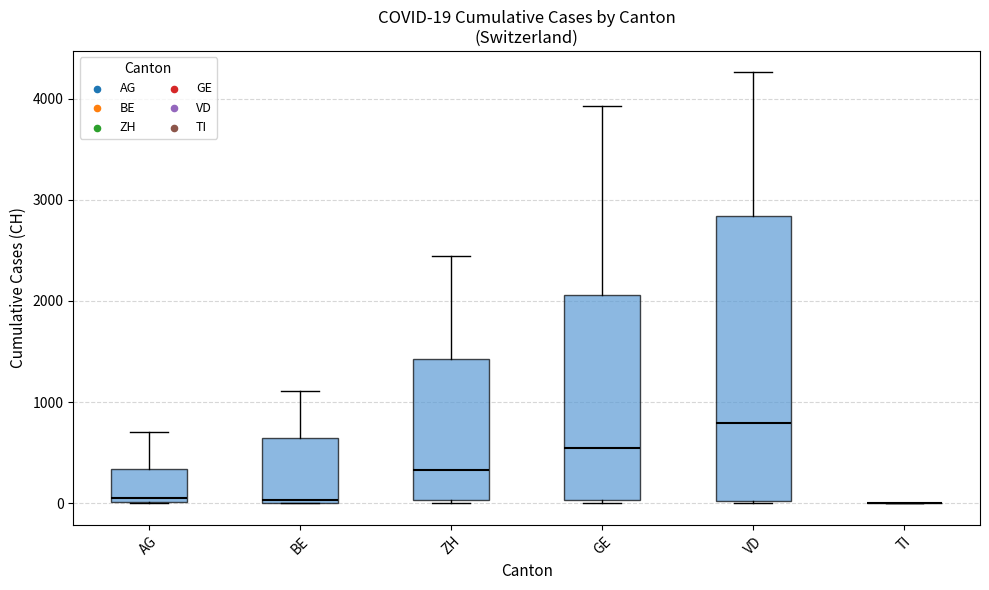

Comparing the boxes themselves (not the whiskers), which one is the tallest?

VD